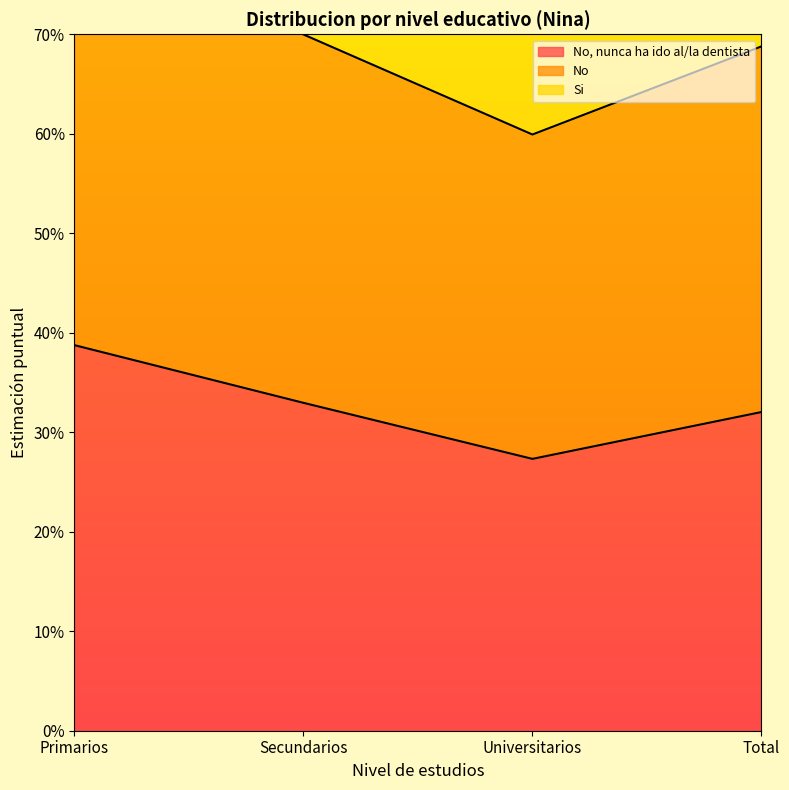

Which series changed the most between Primarios and Universitarios?

No